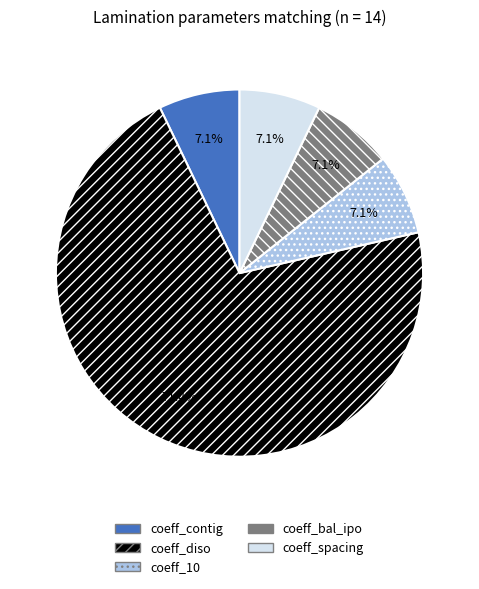

Is there any slice that represents more than half of the pie?

Yes